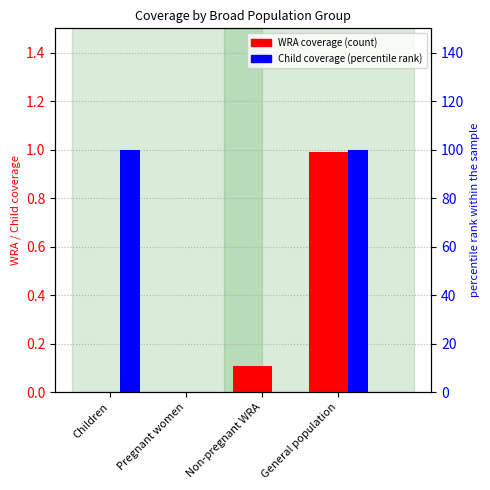

What position from the left is Non-pregnant WRA?

3